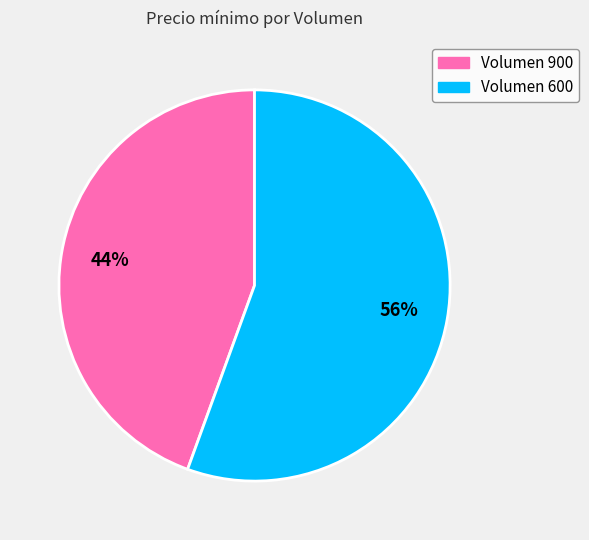

Does any single category account for the majority?

Yes